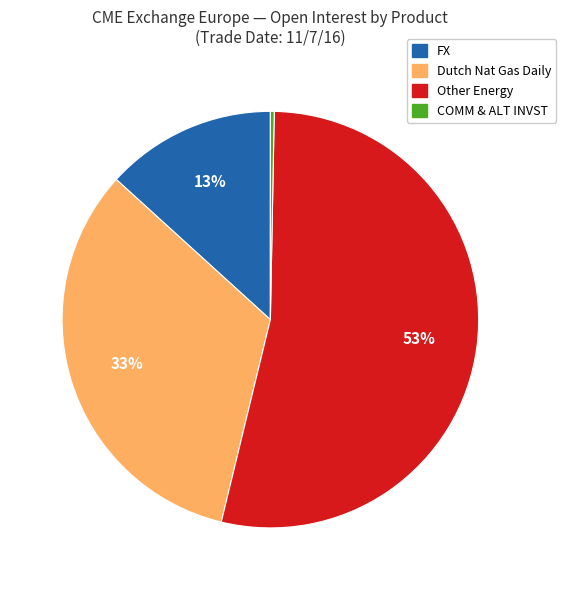

To the nearest percent, what is the average slice percentage?

25%